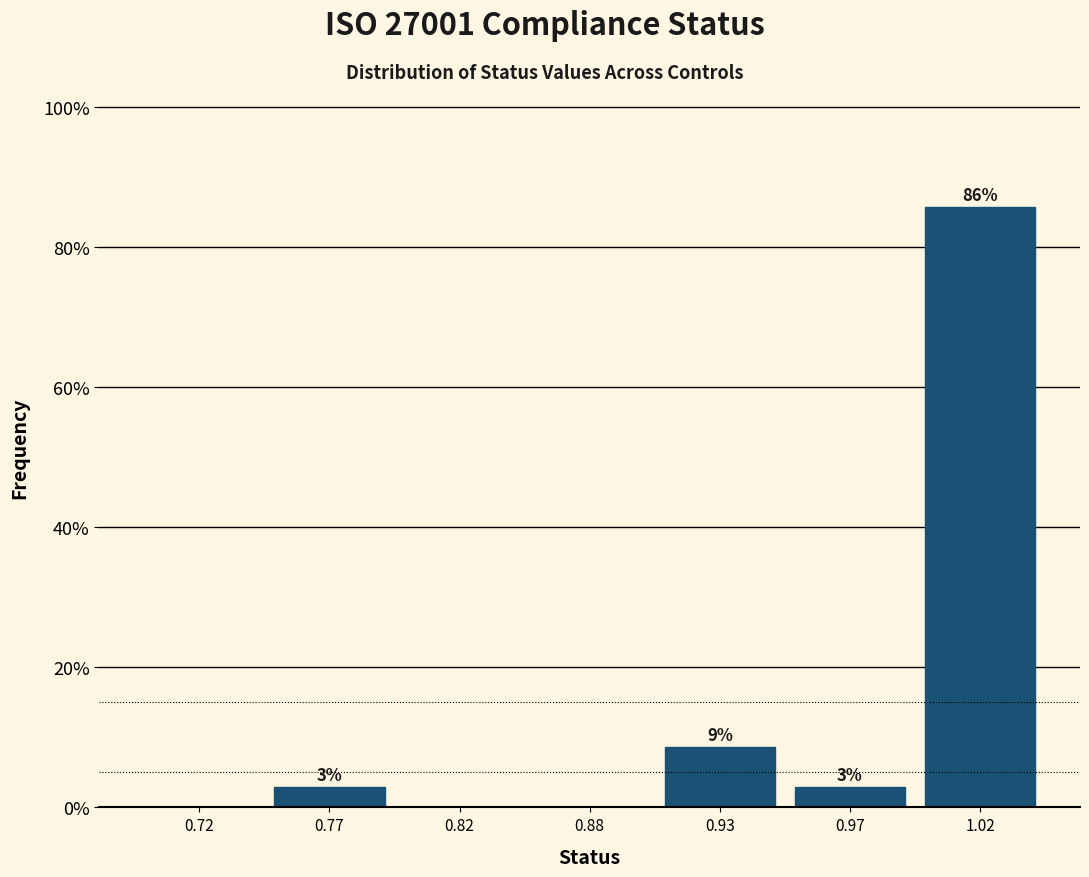

Are the bars horizontal?

No